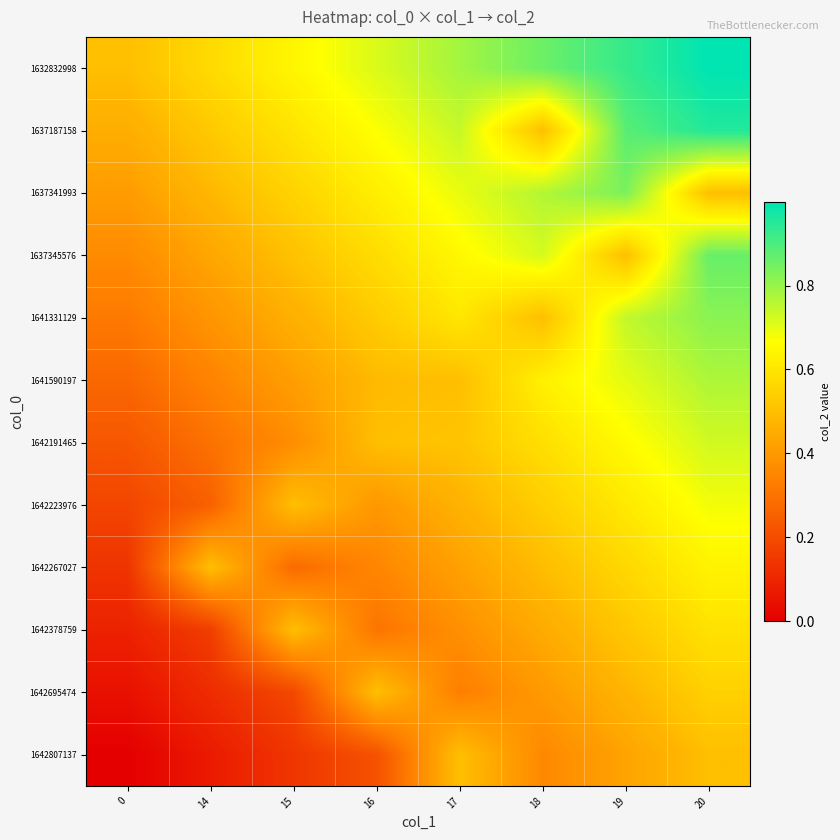

At 0, list the series in order from largest to smallest.

1632832998, 1637187158, 1637341993, 1637345576, 1641331129, 1641590197, 1642191465, 1642223976, 1642267027, 1642378759, 1642695474, 1642807137